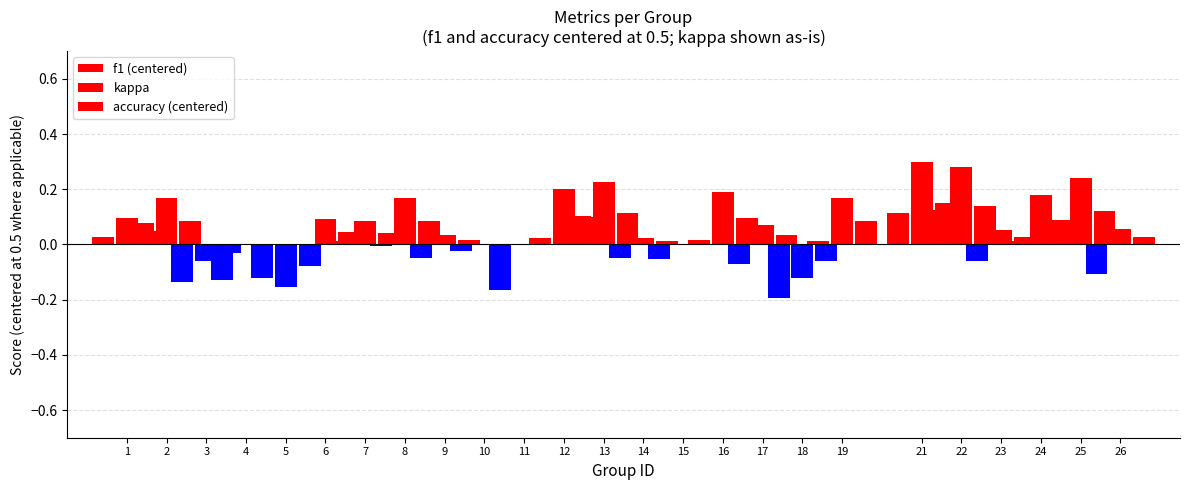

What are all the series names shown in the legend?

f1 (centered), kappa, accuracy (centered)